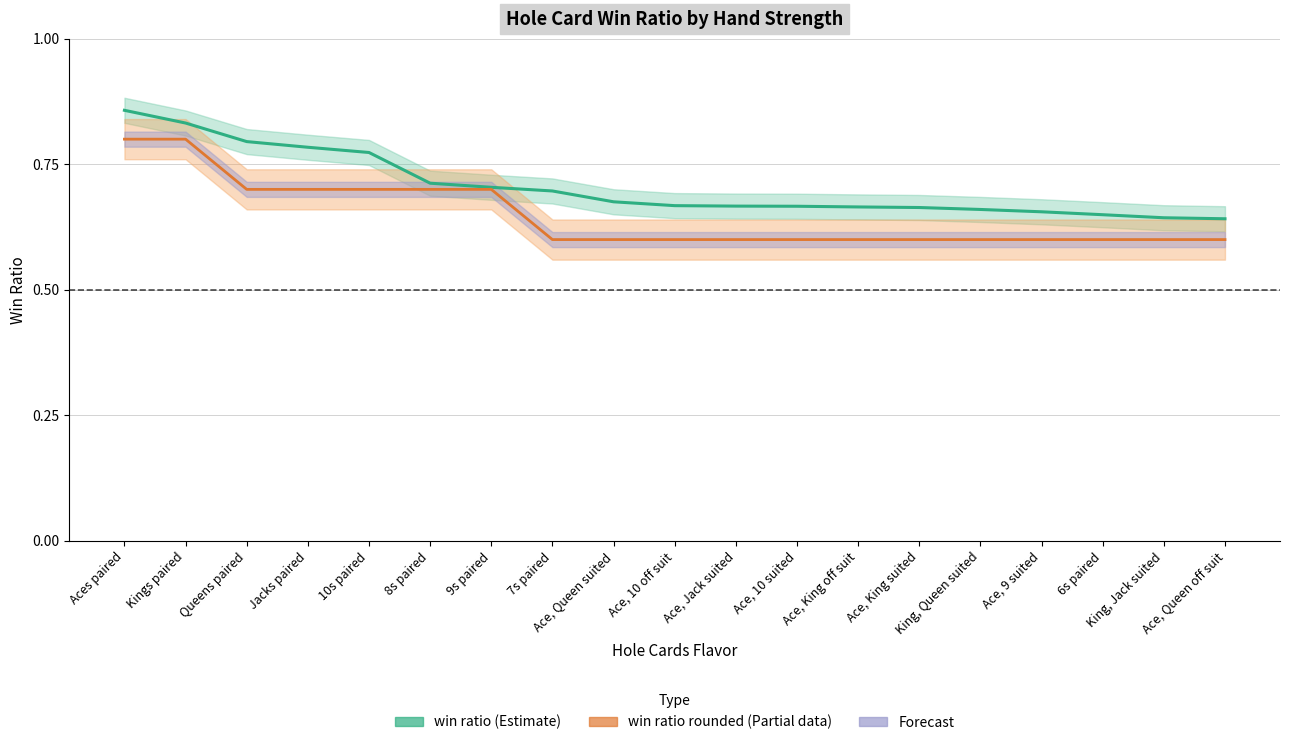

Which label corresponds to the smallest value in the chart?

7s paired